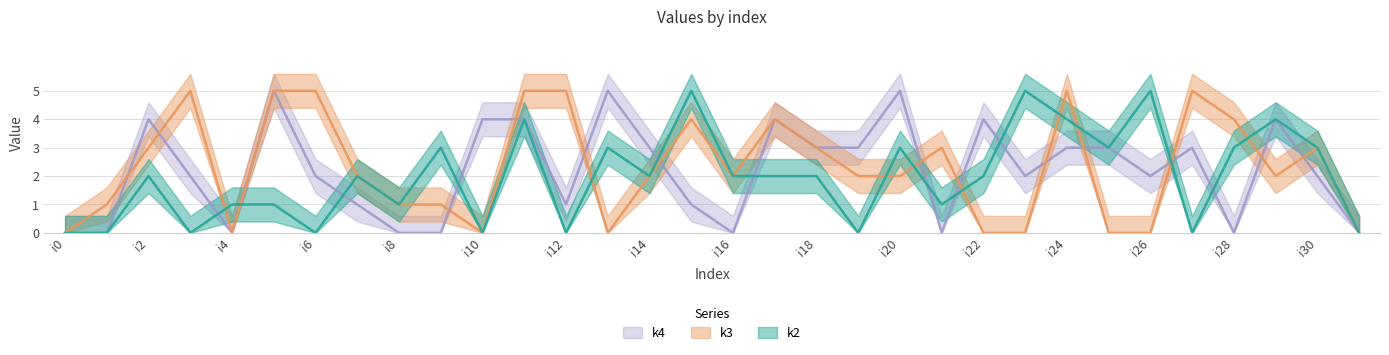

Which series ends up on top after the final intersection of k4 and k2?

k2